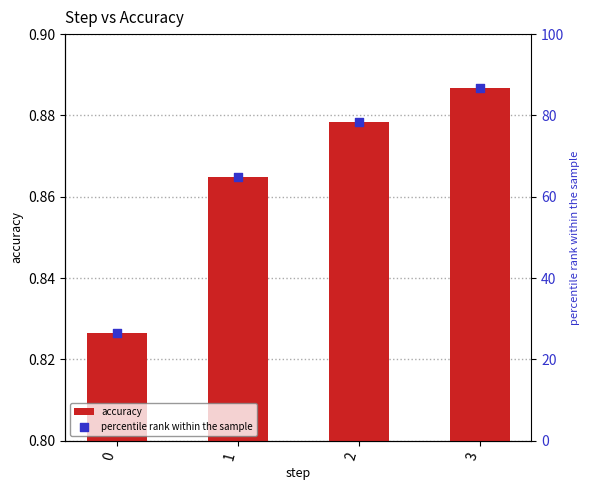

What are all the series names shown in the legend?

accuracy, percentile rank within the sample